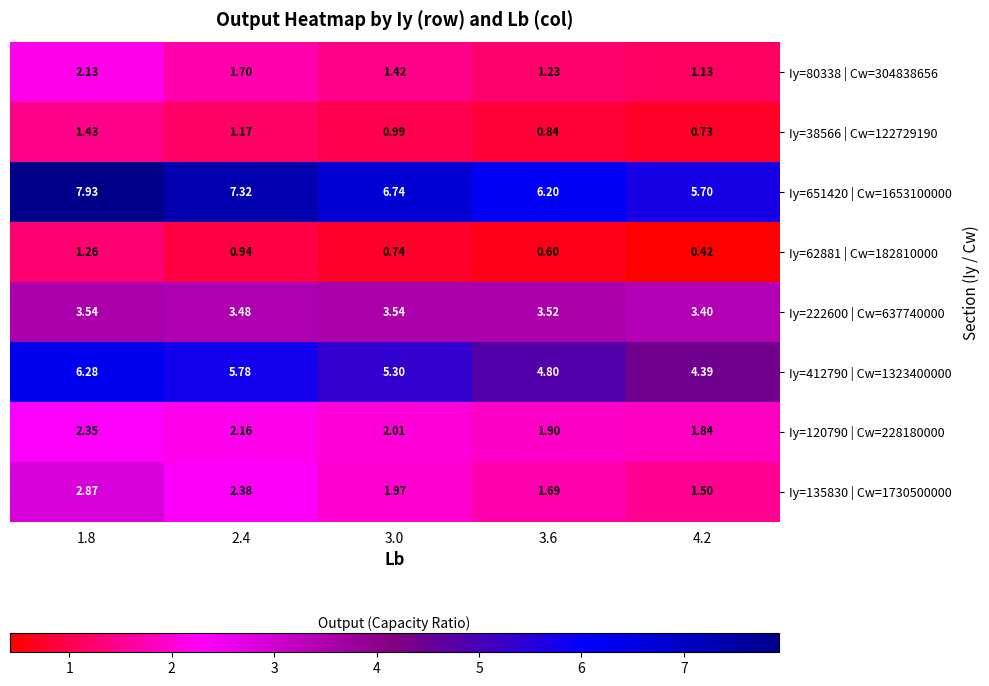

Which series has the largest total across all categories?

Iy=651420 | Cw=1653100000